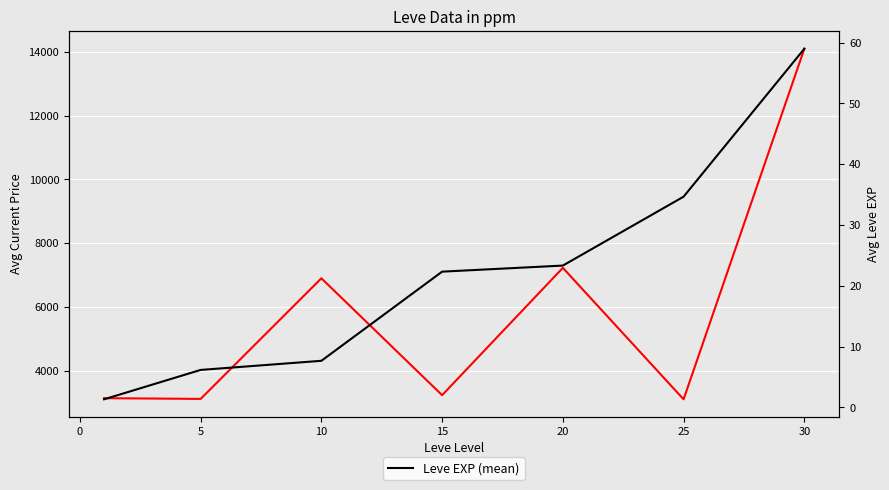

Is the value of Leve EXP (mean) at −5 greater than the value of currentAveragePrice at 20?

No